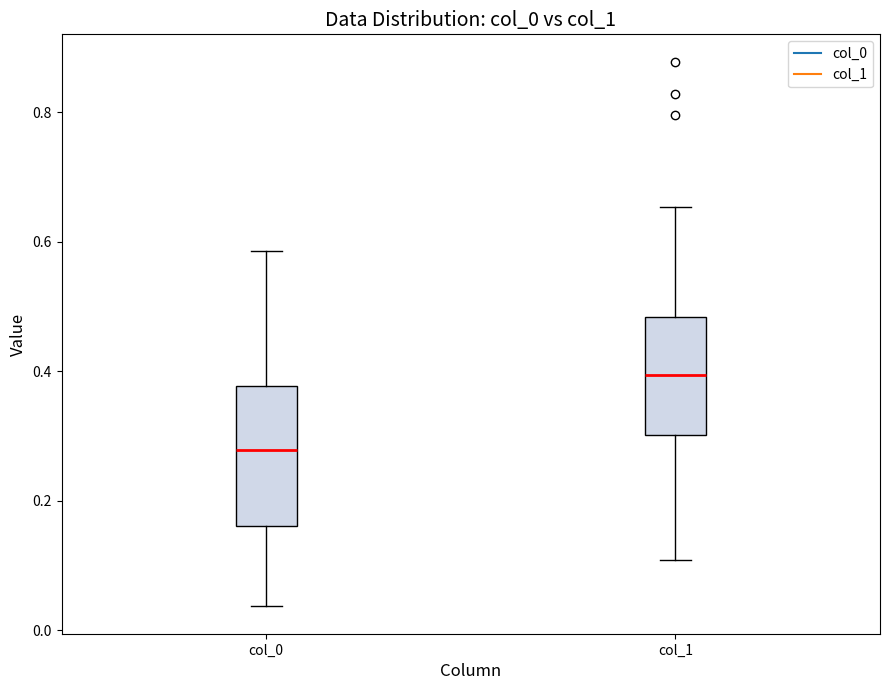

Which box is the tallest, from its lower edge to its upper edge?

col_0